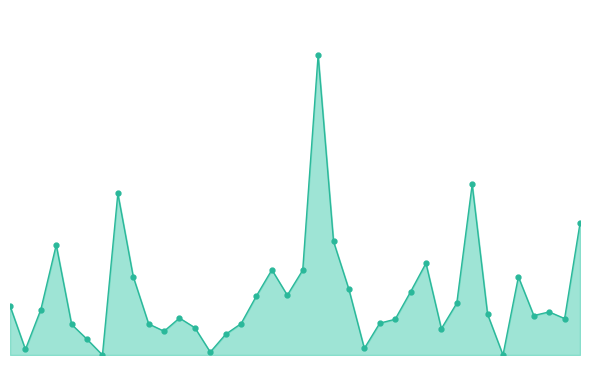

What is the difference between the maximum and minimum values?

345.1